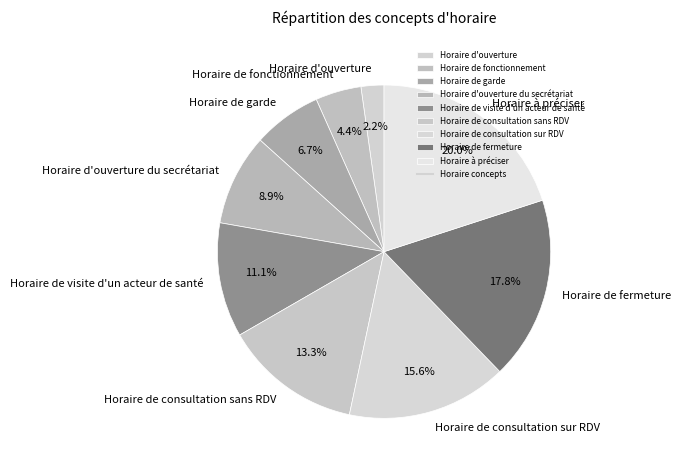

Does Horaire d'ouverture represent more than half of the total?

No